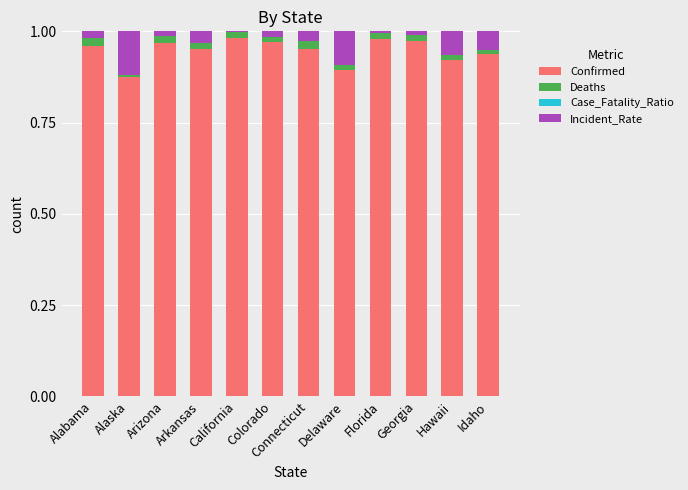

How many categories are shown in the chart?

12